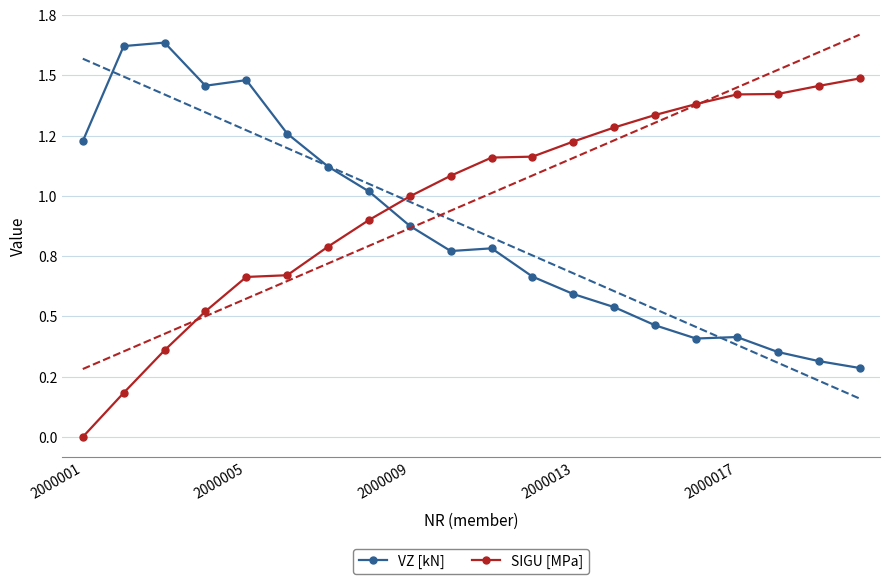

In VZ [kN], how many points are lower than both neighbors (excluding endpoints)?

3